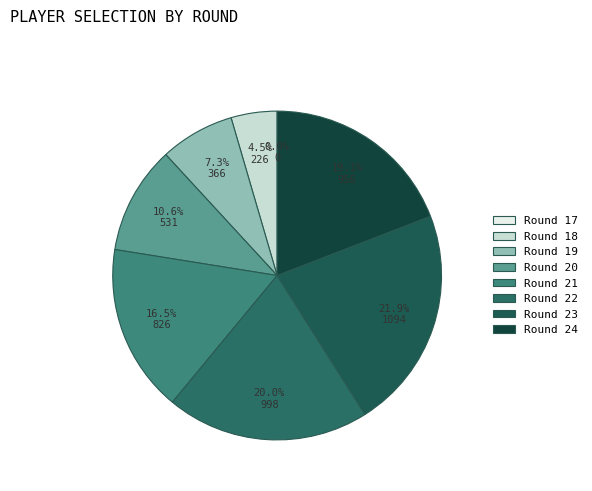

Is it true that Round 23 is 9% of the pie?

False